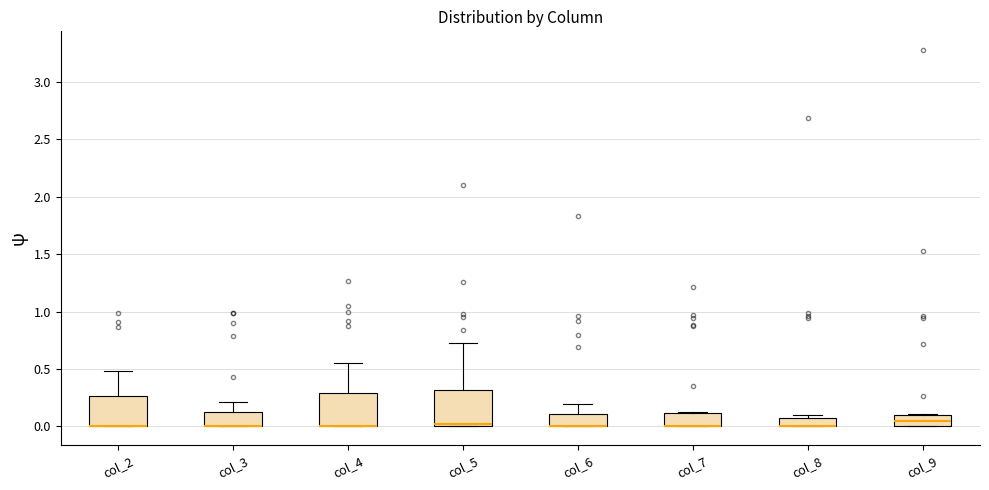

Where is the upper edge of the box for col_8 on the y-axis? The values are not printed on the chart, so give them approximately, as read against the axis.

0.05